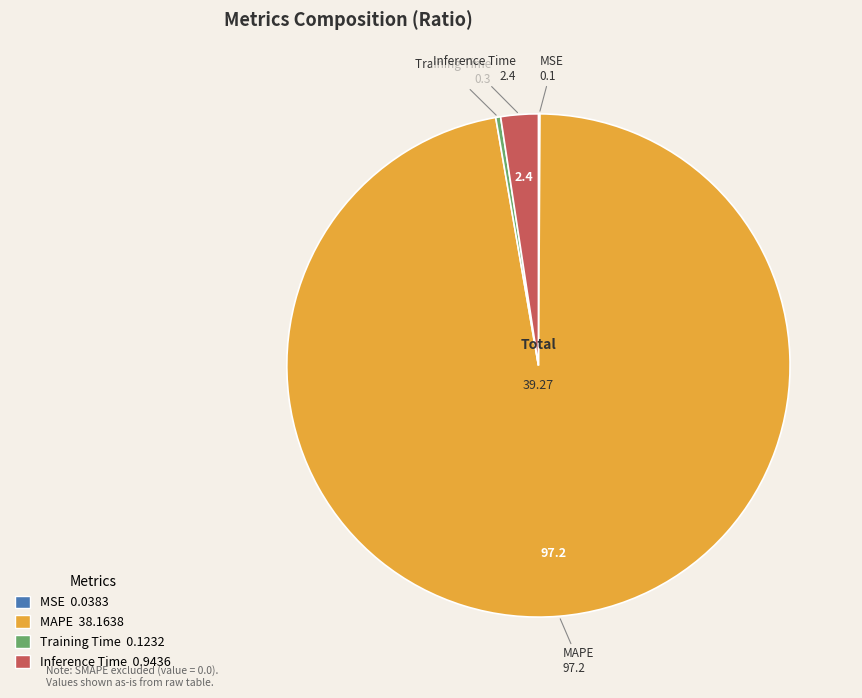

Is there a majority slice in this chart?

Yes